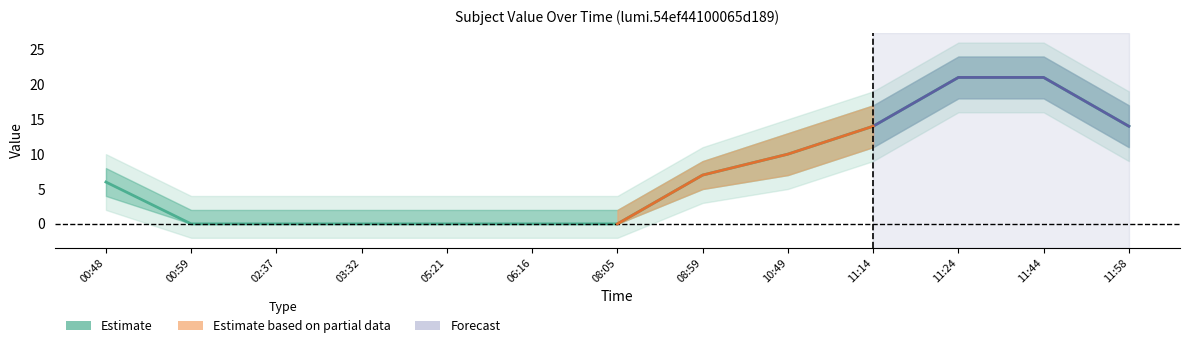

List the labels in order of value, largest first.

11:24, 11:44, 11:14, 11:58, 10:49, 08:59, 00:48, 00:59, 02:37, 03:32, 05:21, 06:16, 08:05